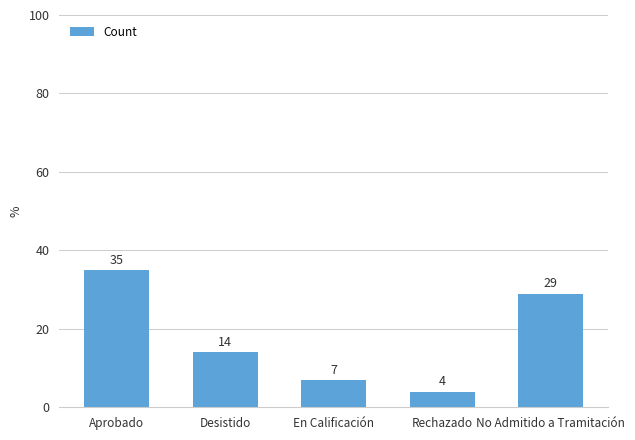

What position from the right is Aprobado?

5